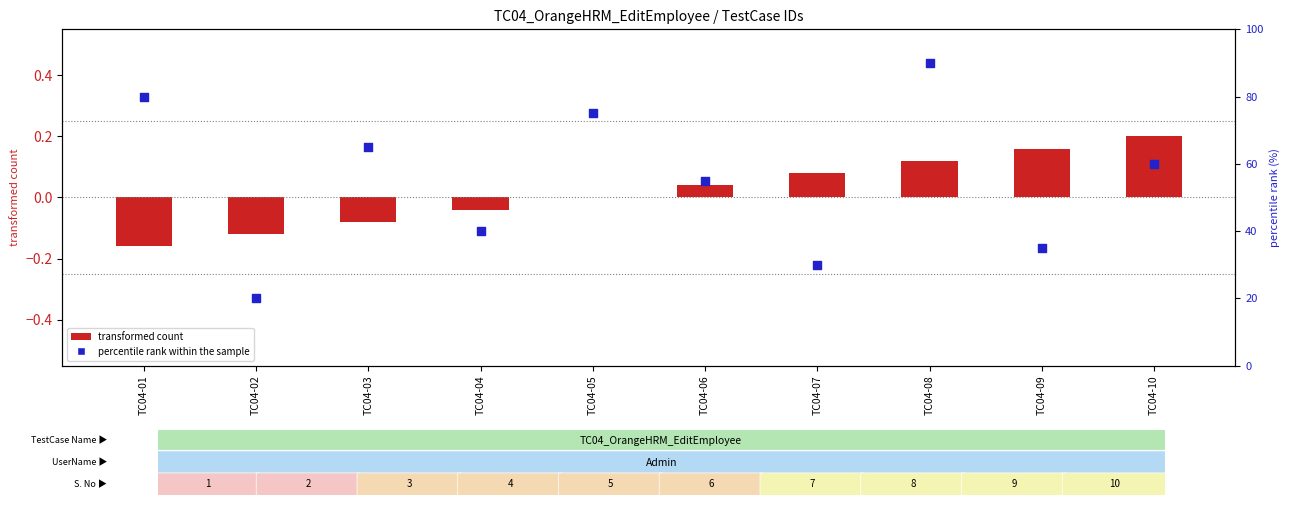

What are all the series names shown in the legend?

transformed count, percentile rank within the sample